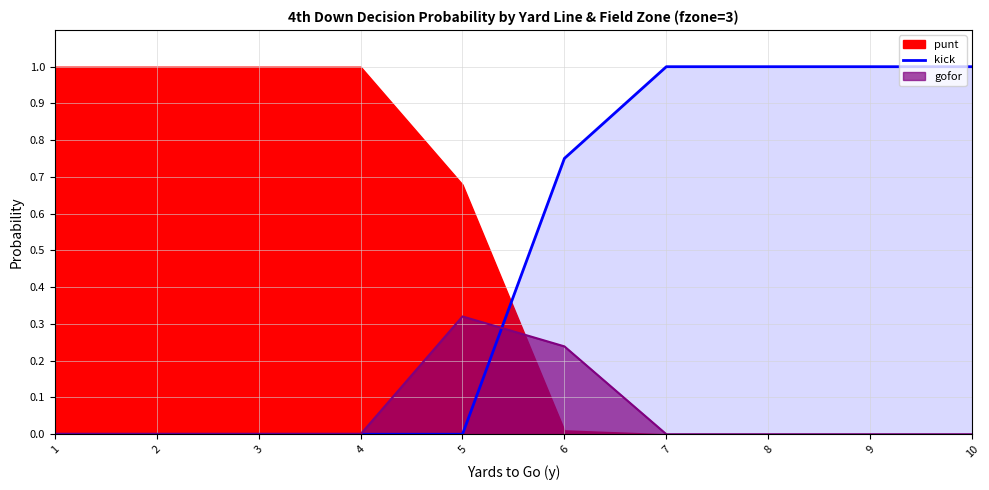

The chart shows a value of 0.0 at 3. True or false?

True